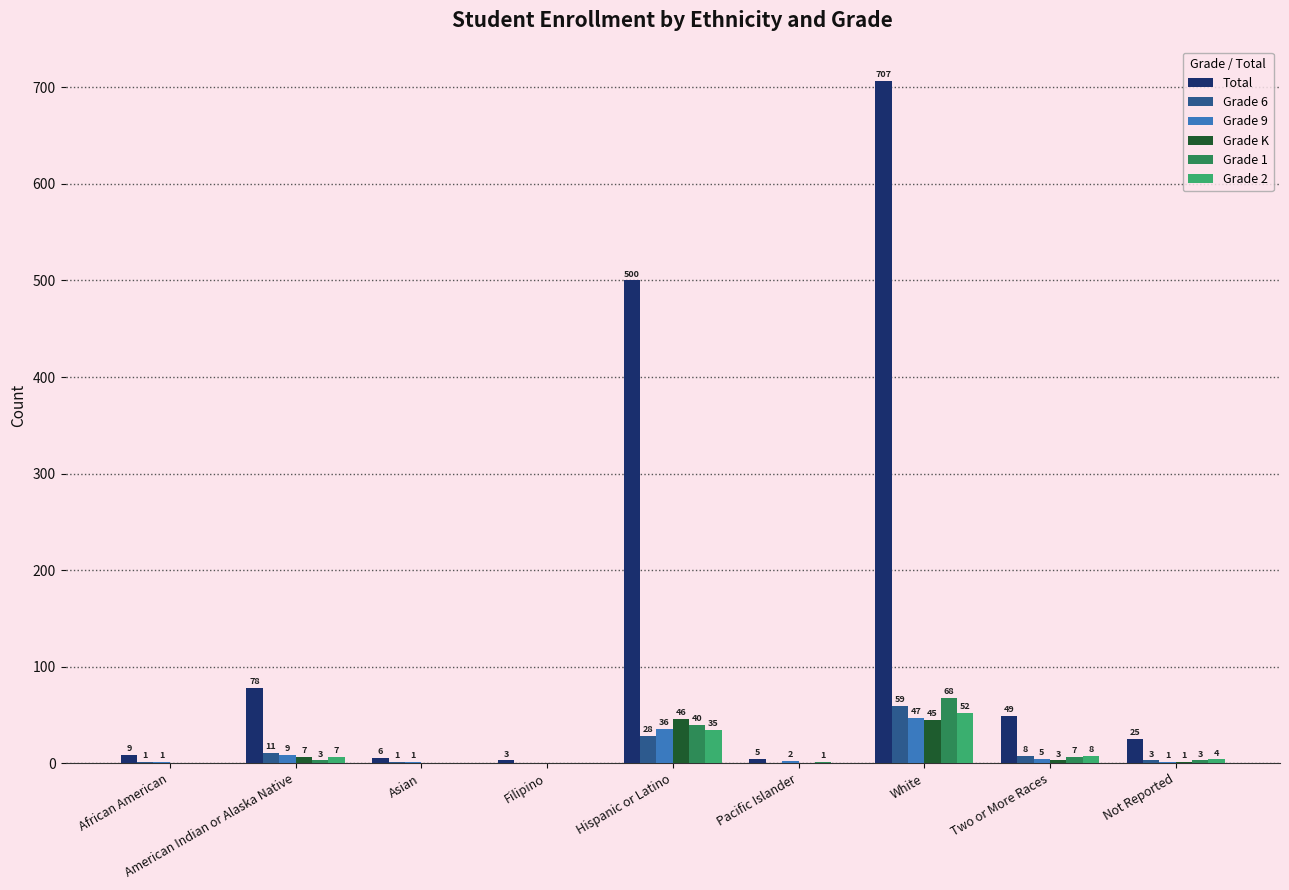

At which category is the sum across all series the highest?

White